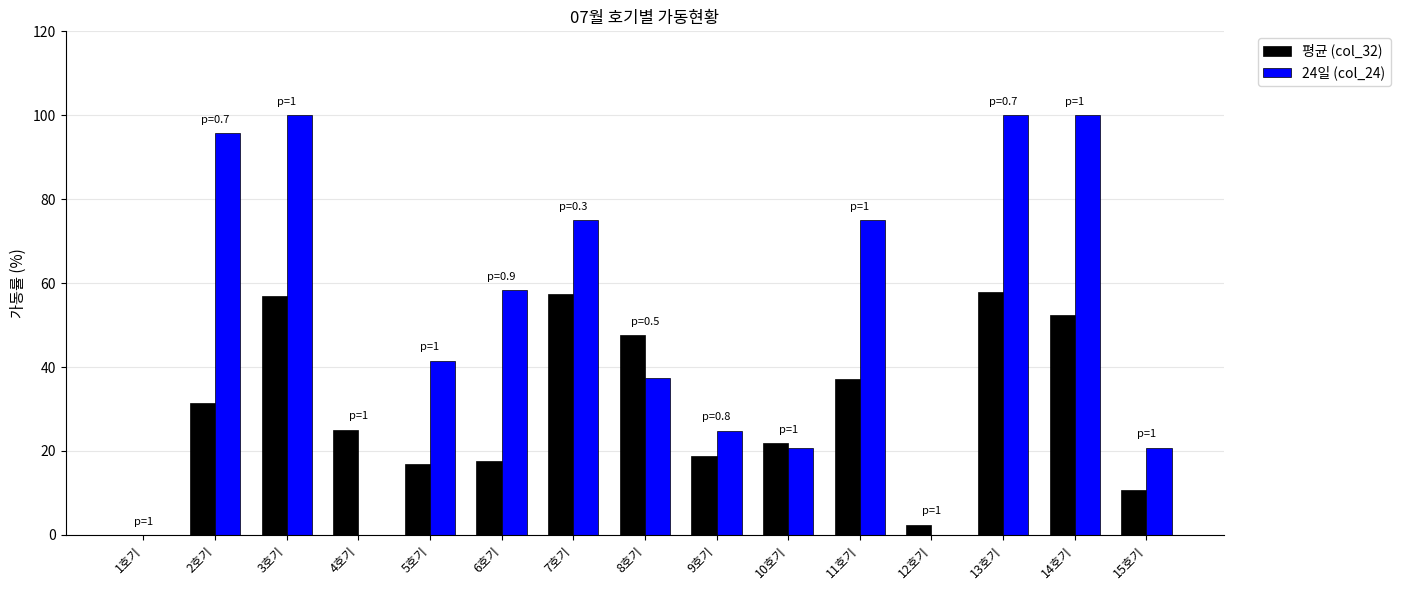

How many groups of bars are there?

15